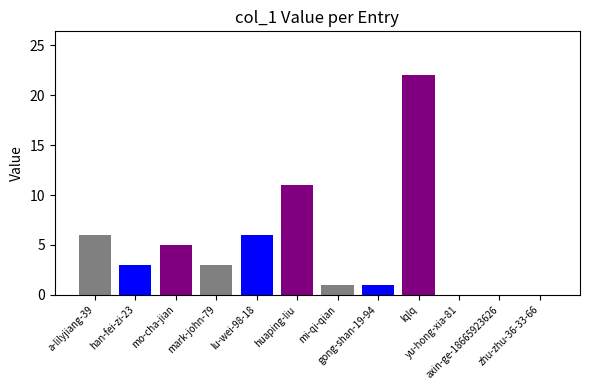

How many distinct data groups are displayed?

1